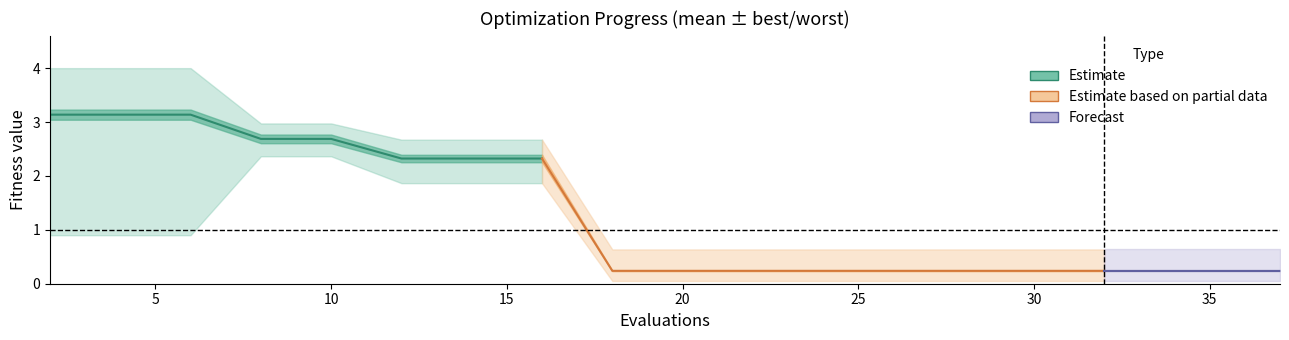

True or false: mean has a value of 0.2 at 30.

True